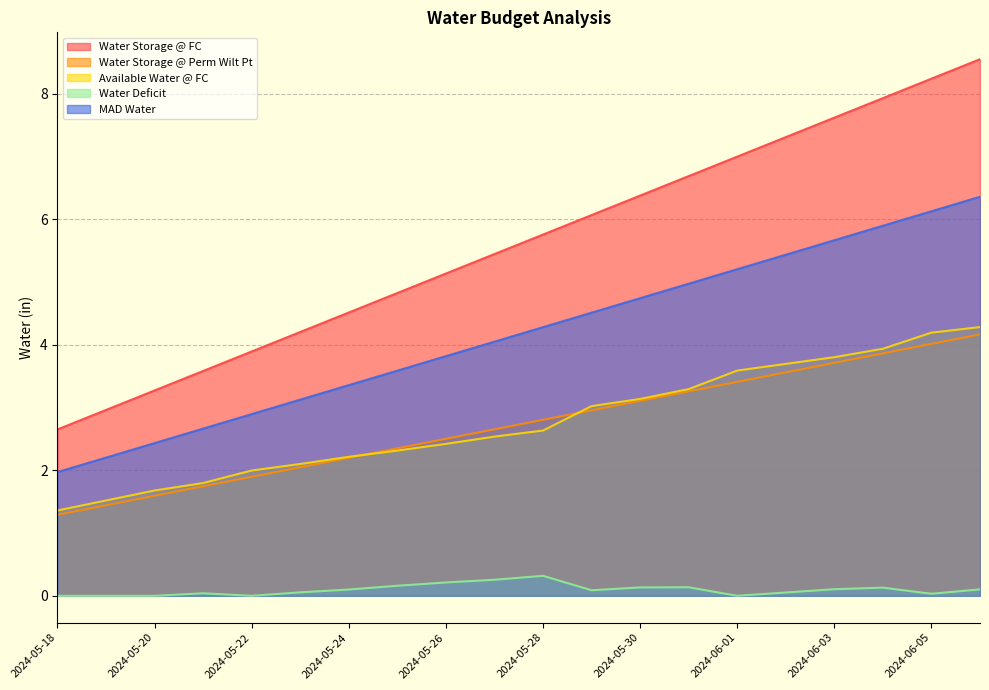

What is the highest value of the Water Storage @ FC series?

8.5